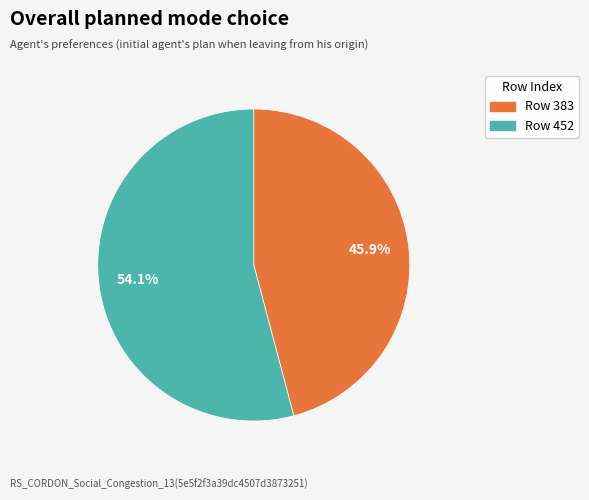

Which category has the biggest portion of the pie?

Row 452